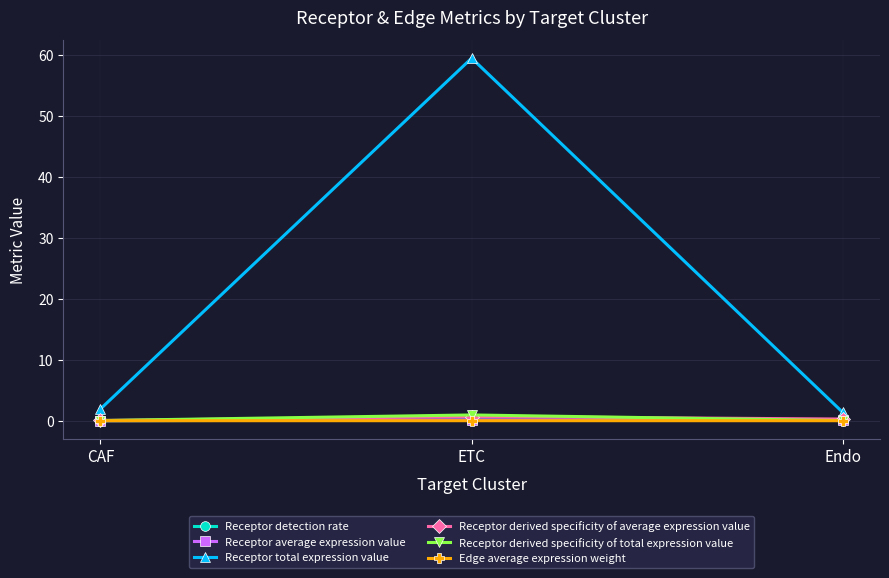

Which category has the highest value across all series?

ETC